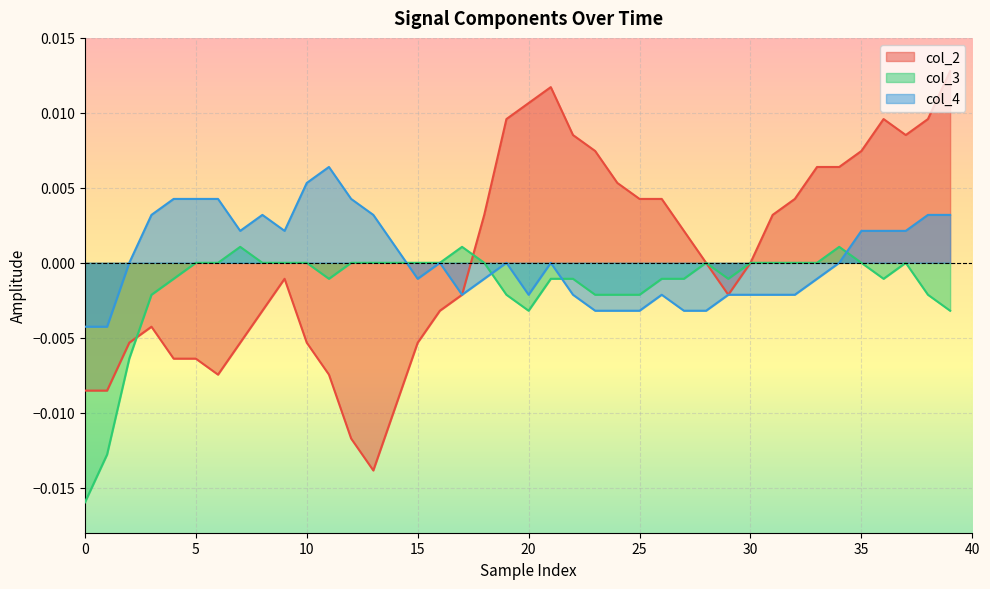

What are all the series names shown in the legend?

col_2, col_3, col_4